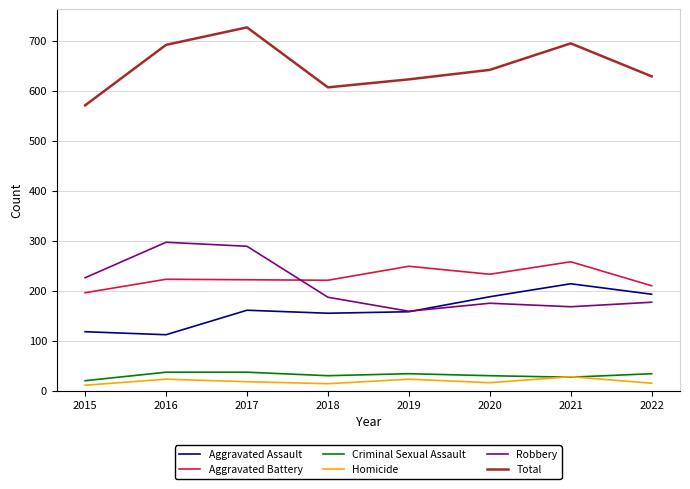

What are all the series names shown in the legend?

Aggravated Assault, Aggravated Battery, Criminal Sexual Assault, Homicide, Robbery, Total